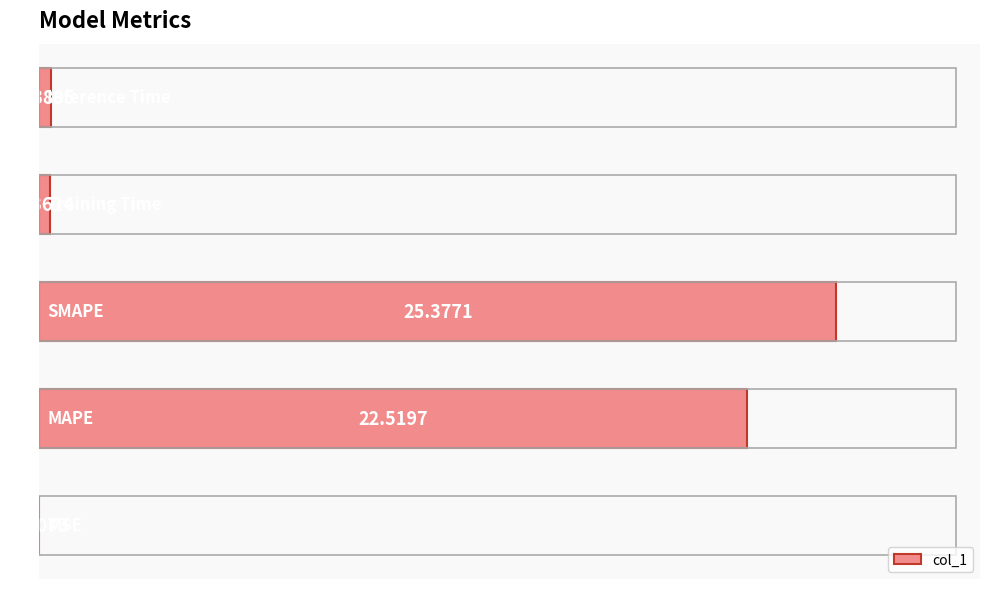

What is the sum of all values?

48.7